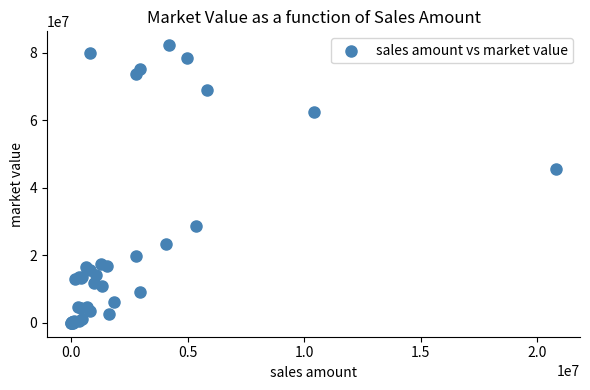

What Y value in the scatter plot is closest to 41100563?

45655832.5